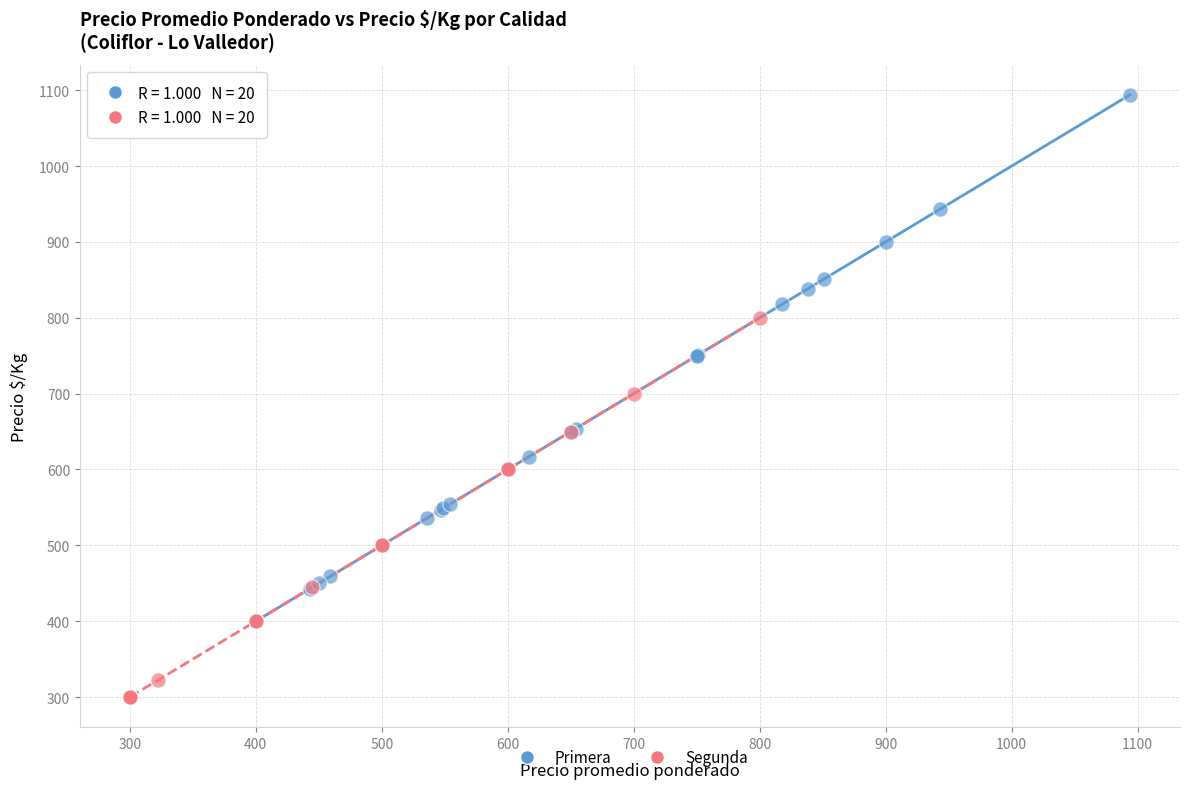

Which series has the largest Y range (max minus min)?

Primera